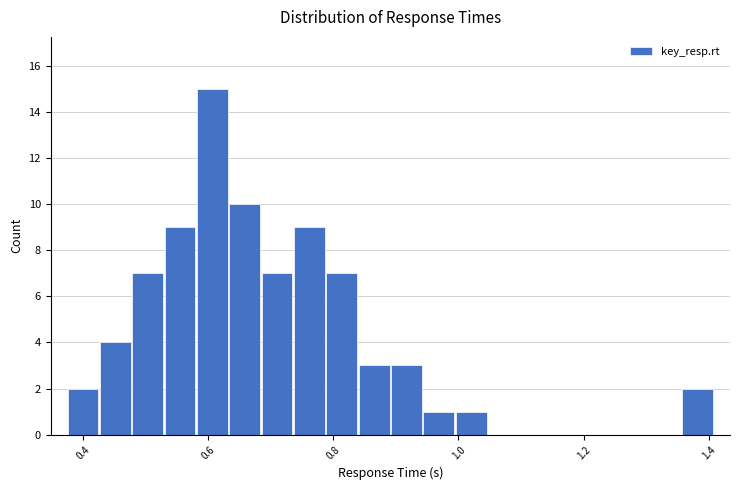

Read against the x-axis, roughly where is the centre of the tallest bar?

0.60